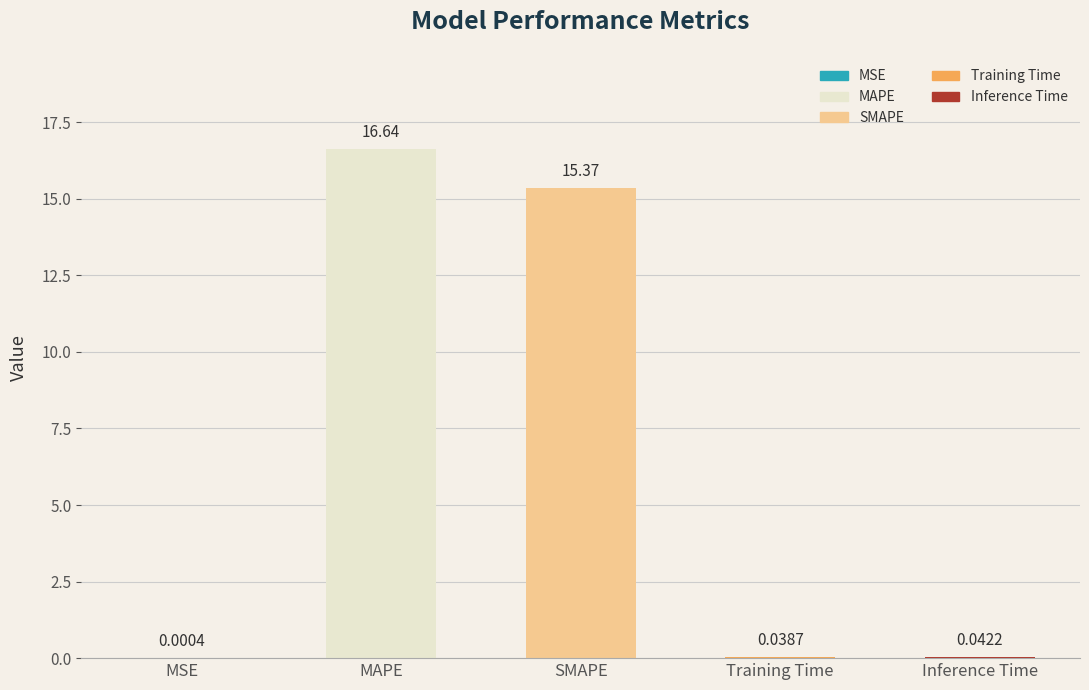

Which has a higher value, MSE or MAPE?

MAPE